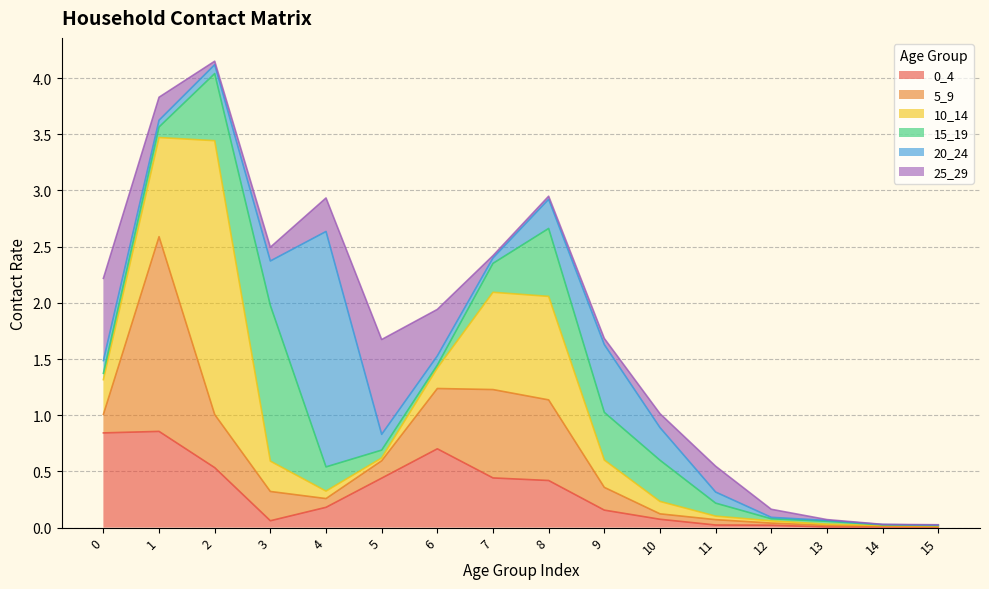

Which series changed the most between 7 and 11?

10_14